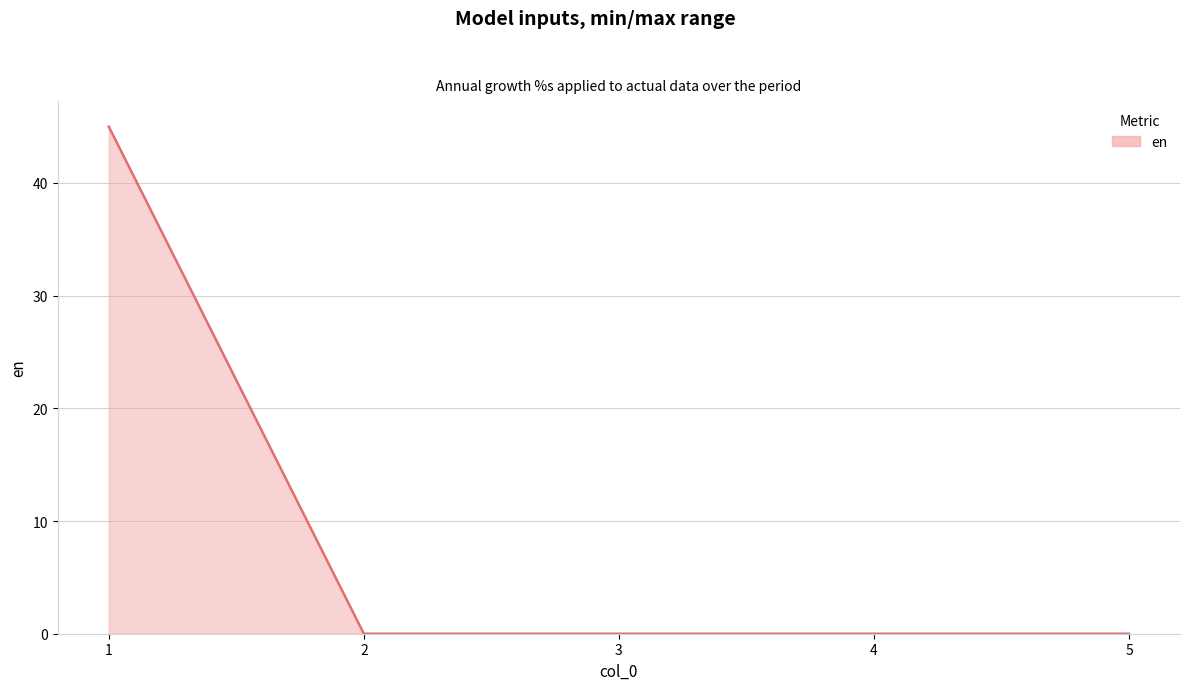

What is the sum of all values?

45.0